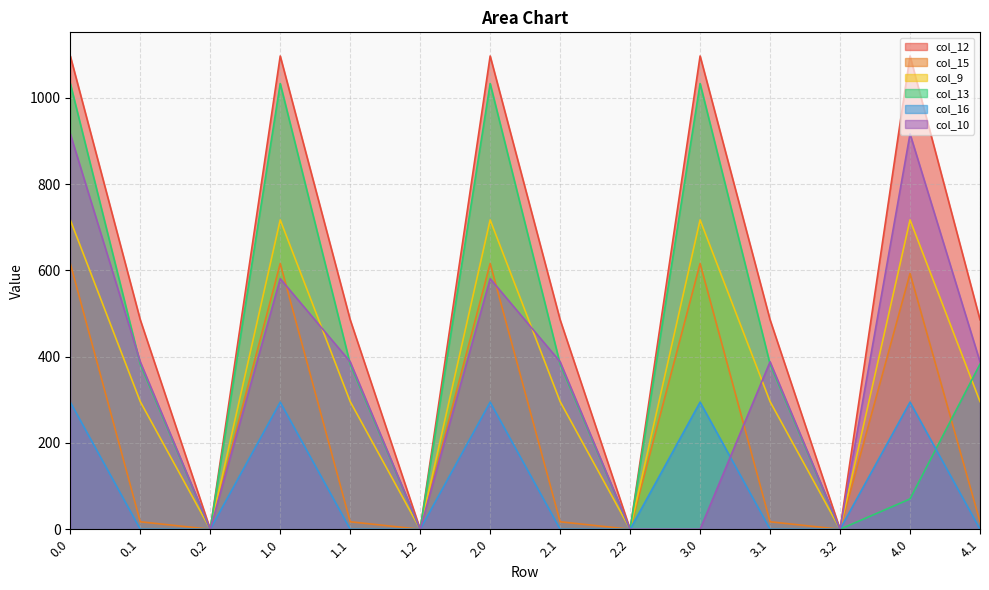

Which category has the lowest value in the col_10 series?

0.2